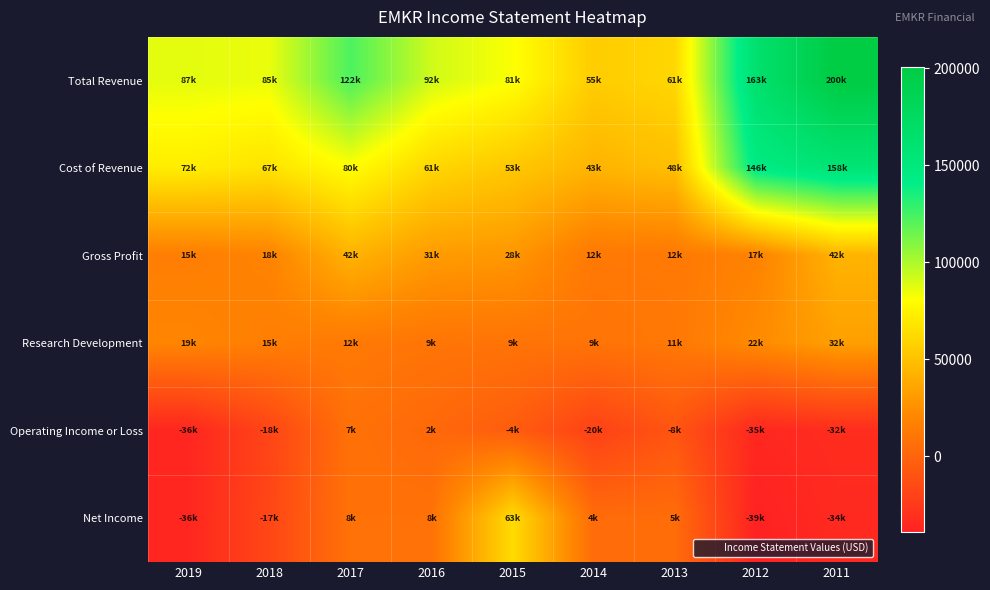

What is the minimum value shown in the chart?

-39200